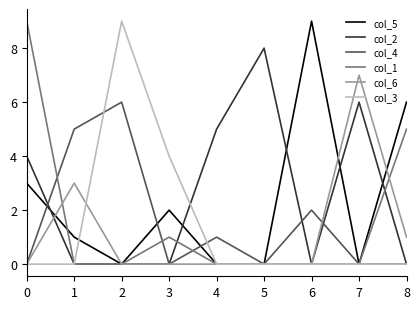

What is the difference between the highest and lowest values at 8?

6